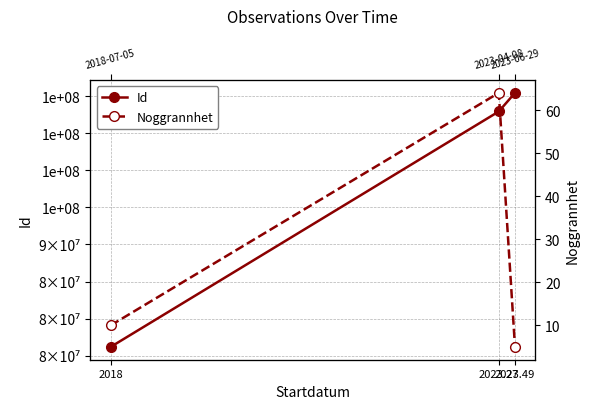

Count the number of data series in this chart.

2